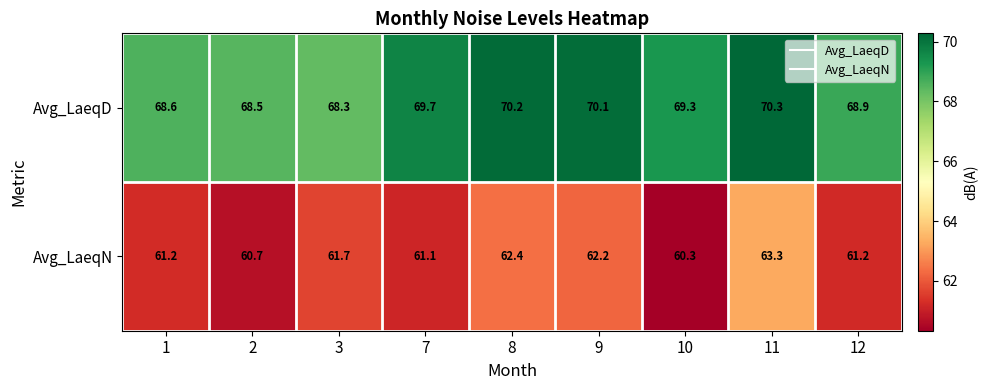

What is the difference between the maximum and minimum values in the Avg_LaeqD series?

2.0